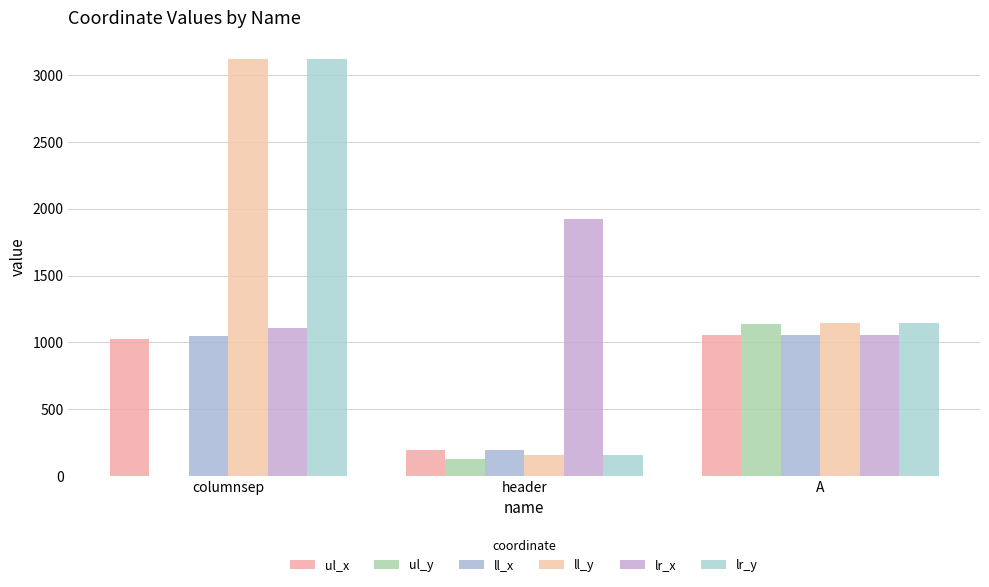

Rank the categories by ul_x value from highest to lowest.

A, columnsep, header